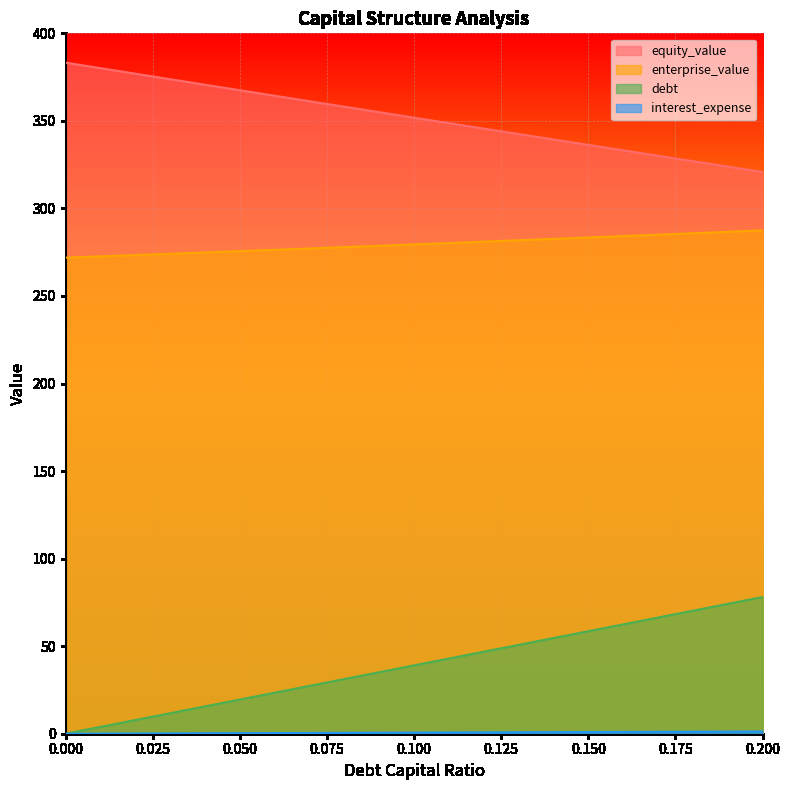

At how many categories does at least one series exceed 187?

21